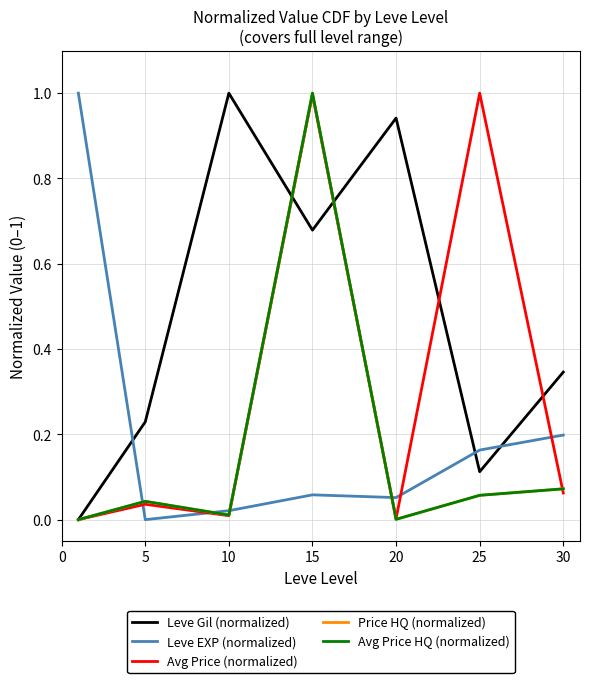

Does the chart have visible grid lines?

Yes